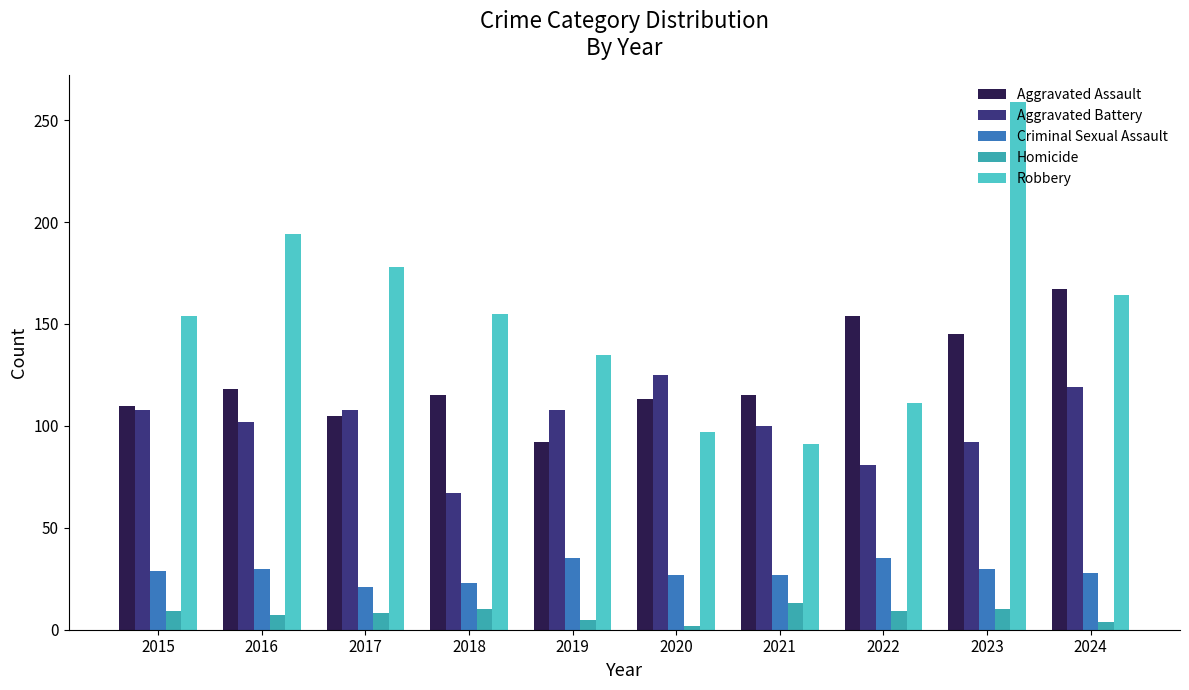

Rank the series at 2016 from highest to lowest value.

Robbery, Aggravated Assault, Aggravated Battery, Criminal Sexual Assault, Homicide